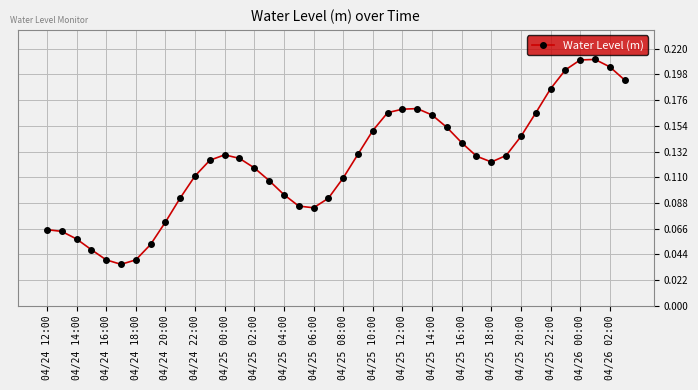

What is the sum of all values?

4.9